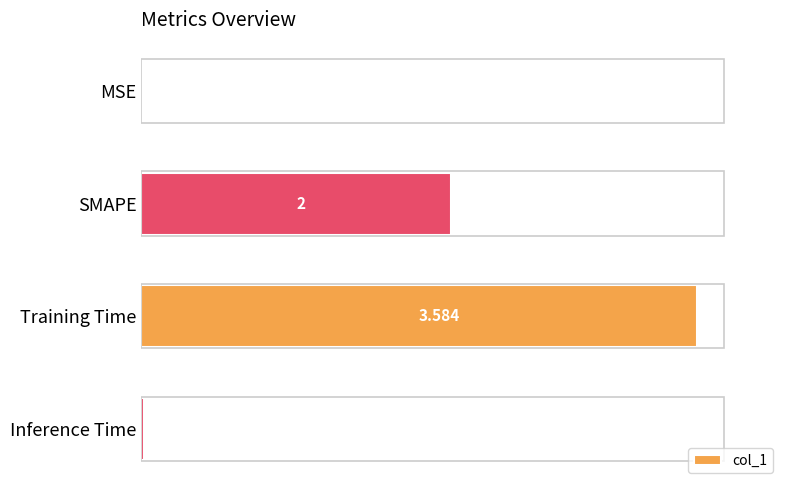

At which label is the value closest to 1?

Inference Time